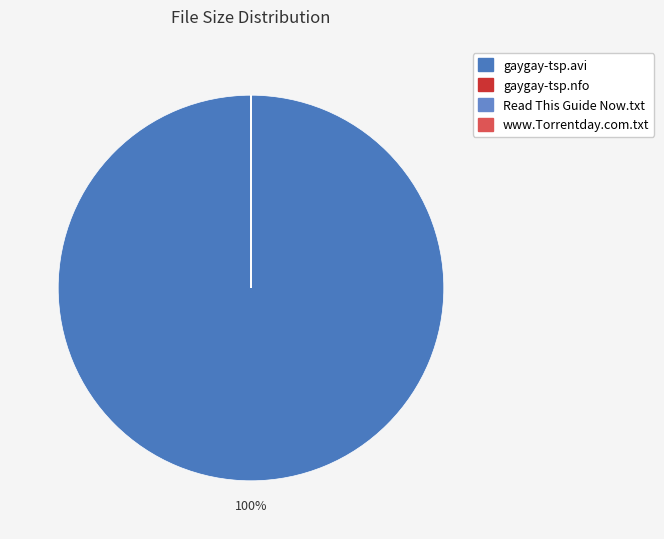

Count the number of slices in the pie.

4